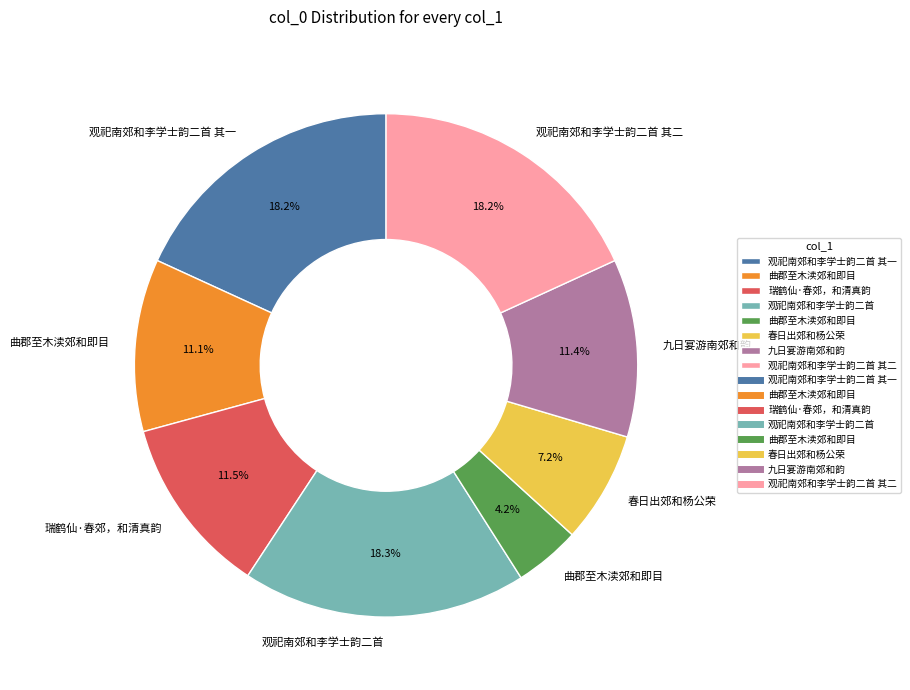

Is there a majority slice in this chart?

No